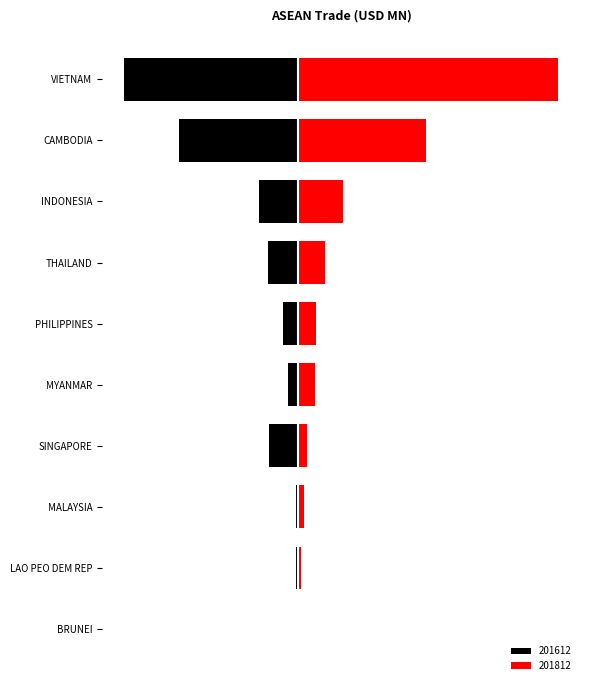

Rank the series by their maximum value, from highest to lowest.

201812, 201612